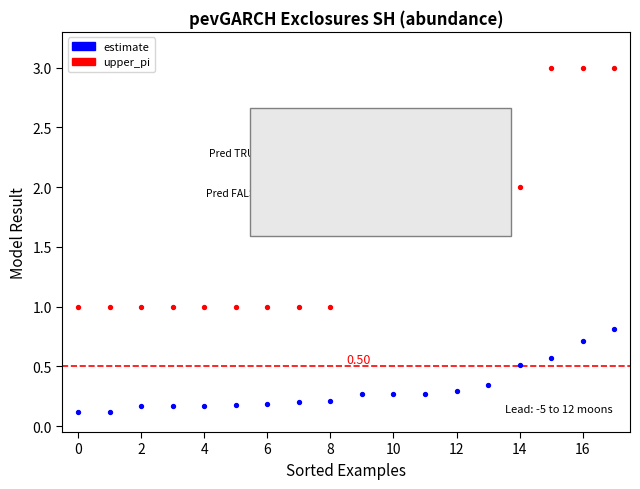

Which series has the largest Y range (max minus min)?

upper_pi